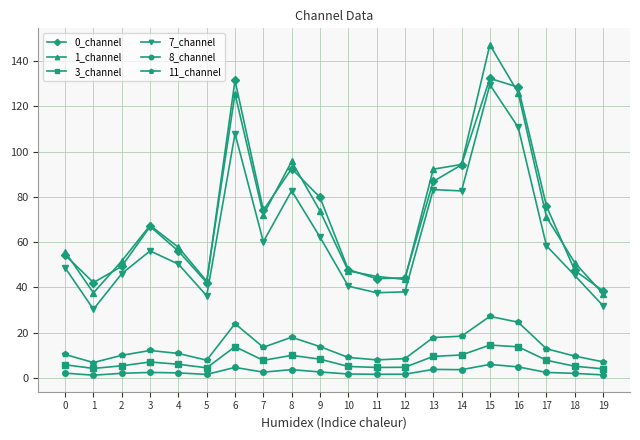

Is it true that 11_channel equals 10.9 at 4?

True